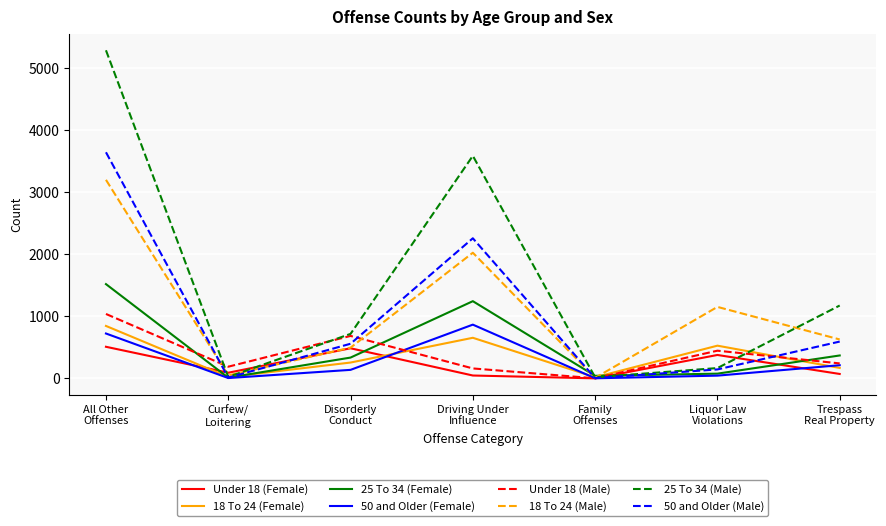

Which series has the widest spread of values?

25 To 34 (Male)